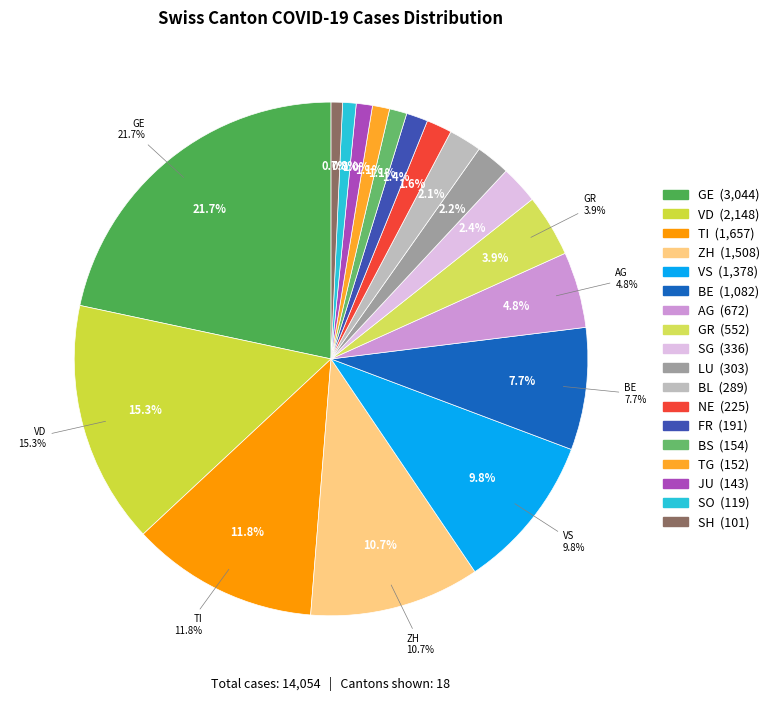

What is the ratio of the value at FR to the value at GE?

0.1